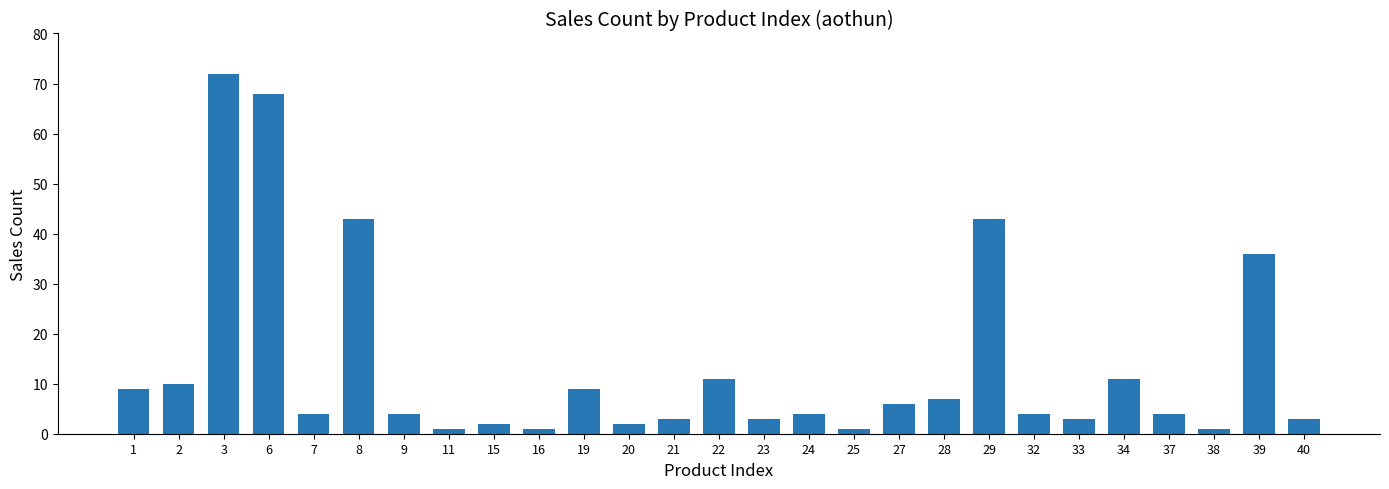

What is the value of the 24th bar from the left?

4